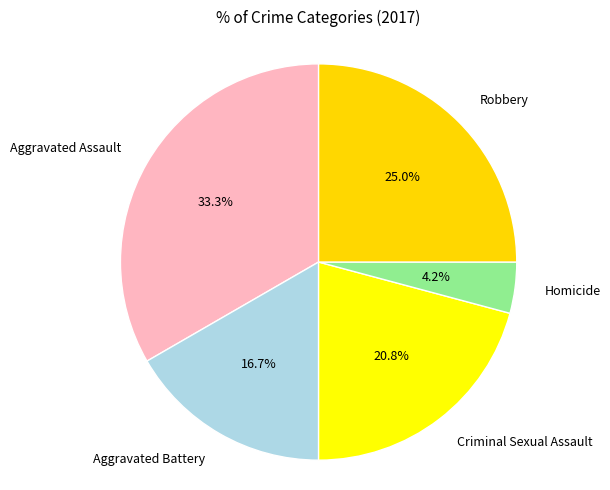

Which slice is the largest?

Aggravated Assault